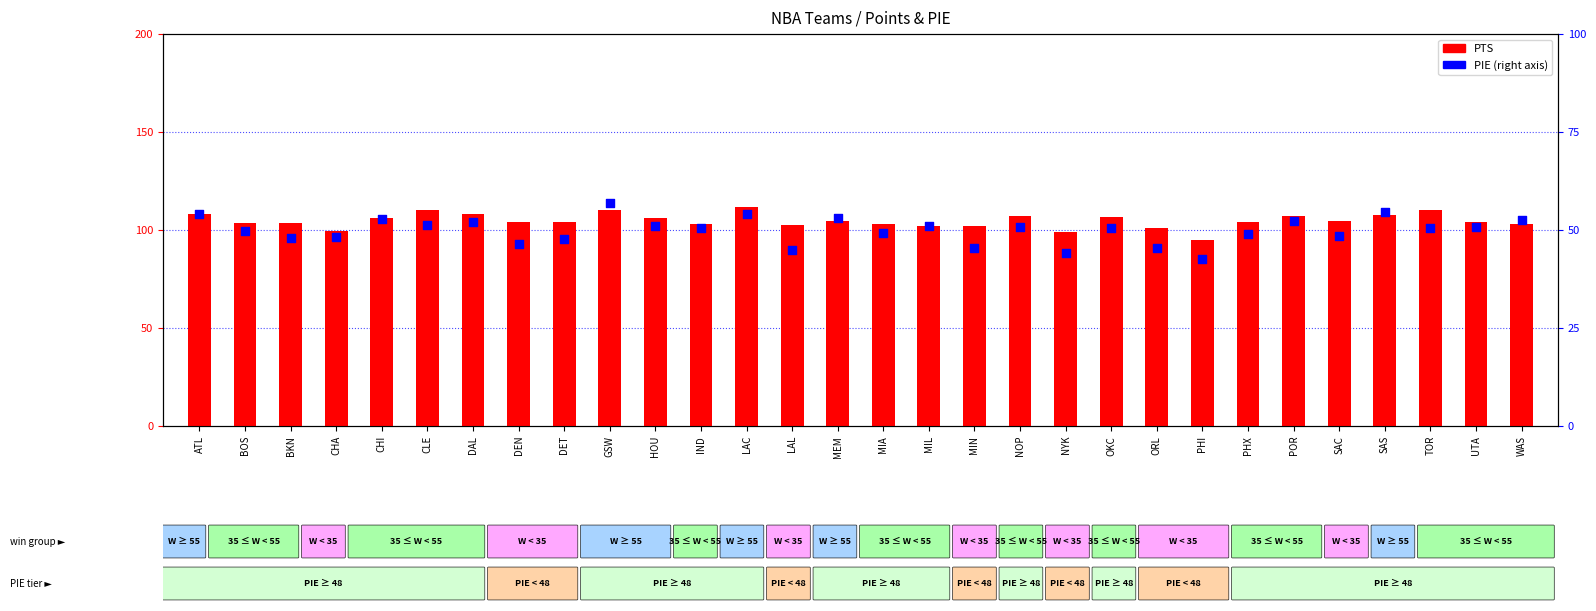

Which series contains the highest Y value?

PTS